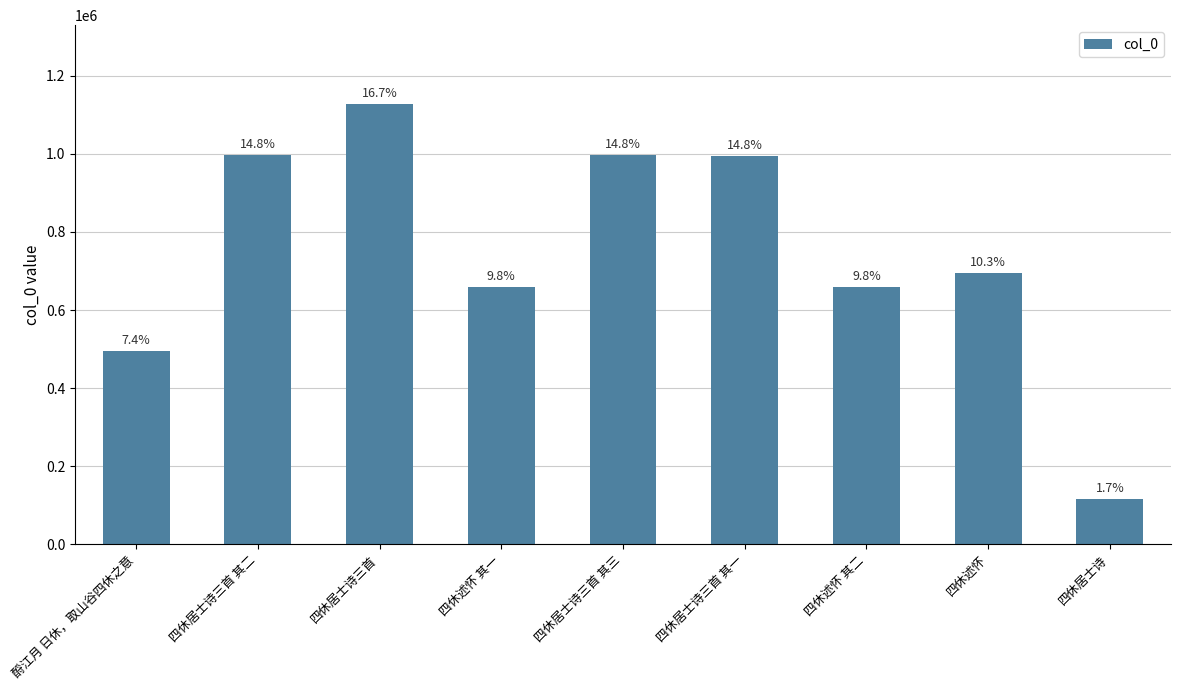

What is the difference between the values at 四休居士诗三首 其一 and 四休居士诗三首?

131530